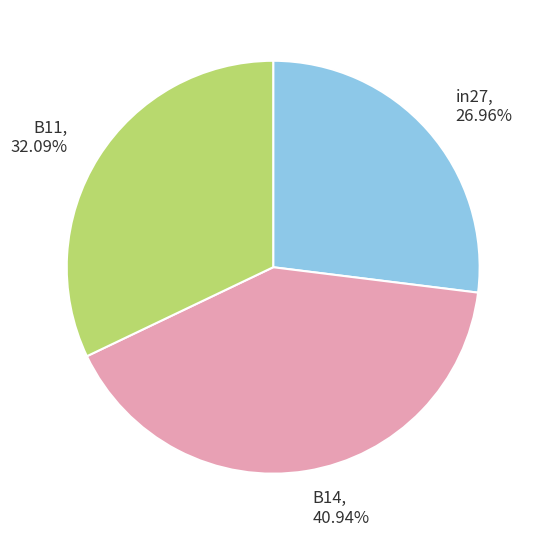

Is there any slice that represents more than half of the pie?

No